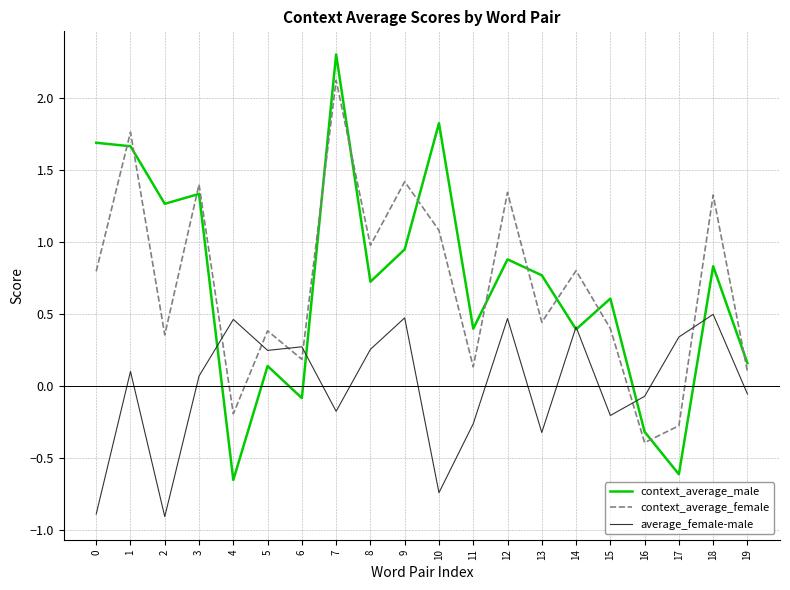

How many values in the context_average_male series are below 0?

4